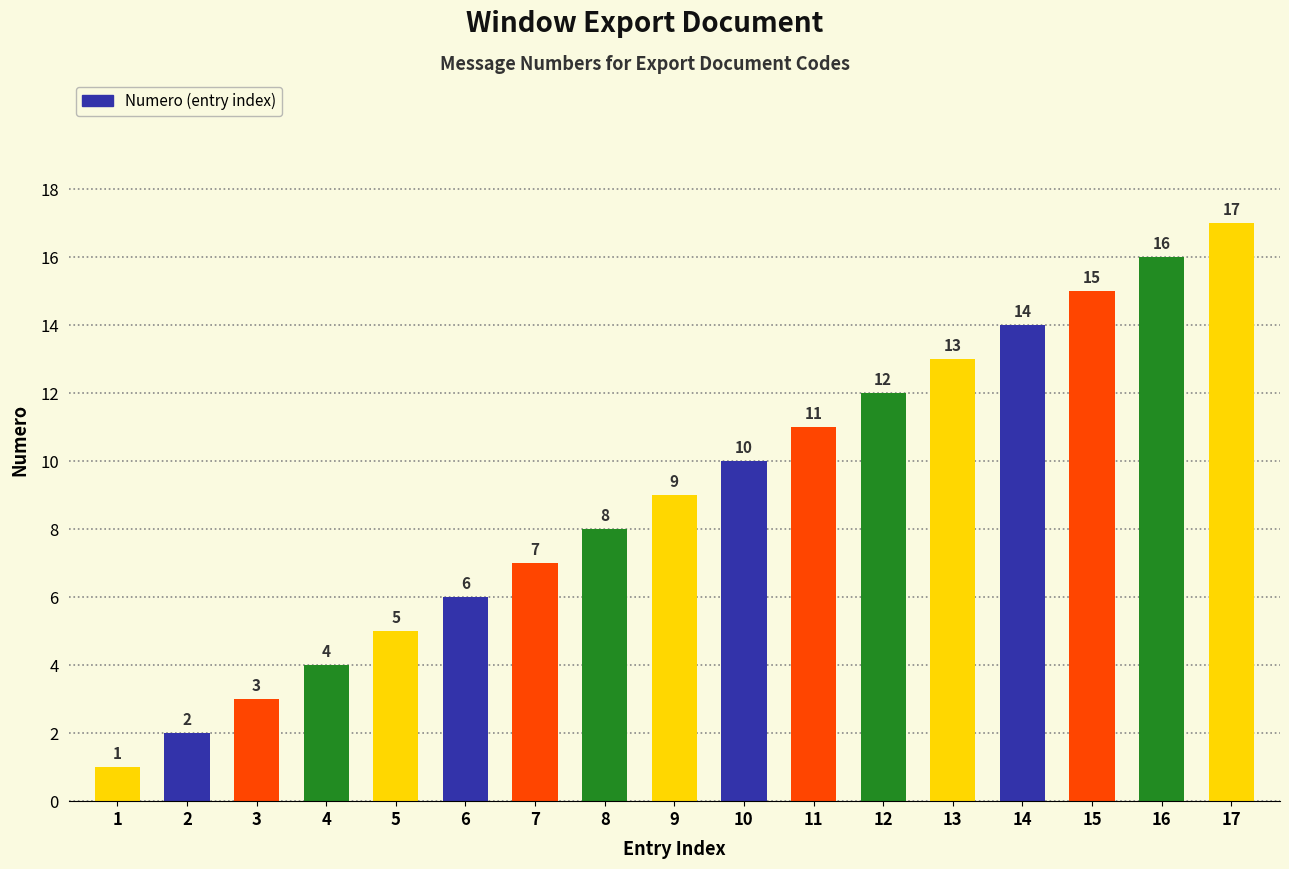

Rank the categories by value from lowest to highest.

1, 2, 3, 4, 5, 6, 7, 8, 9, 10, 11, 12, 13, 14, 15, 16, 17